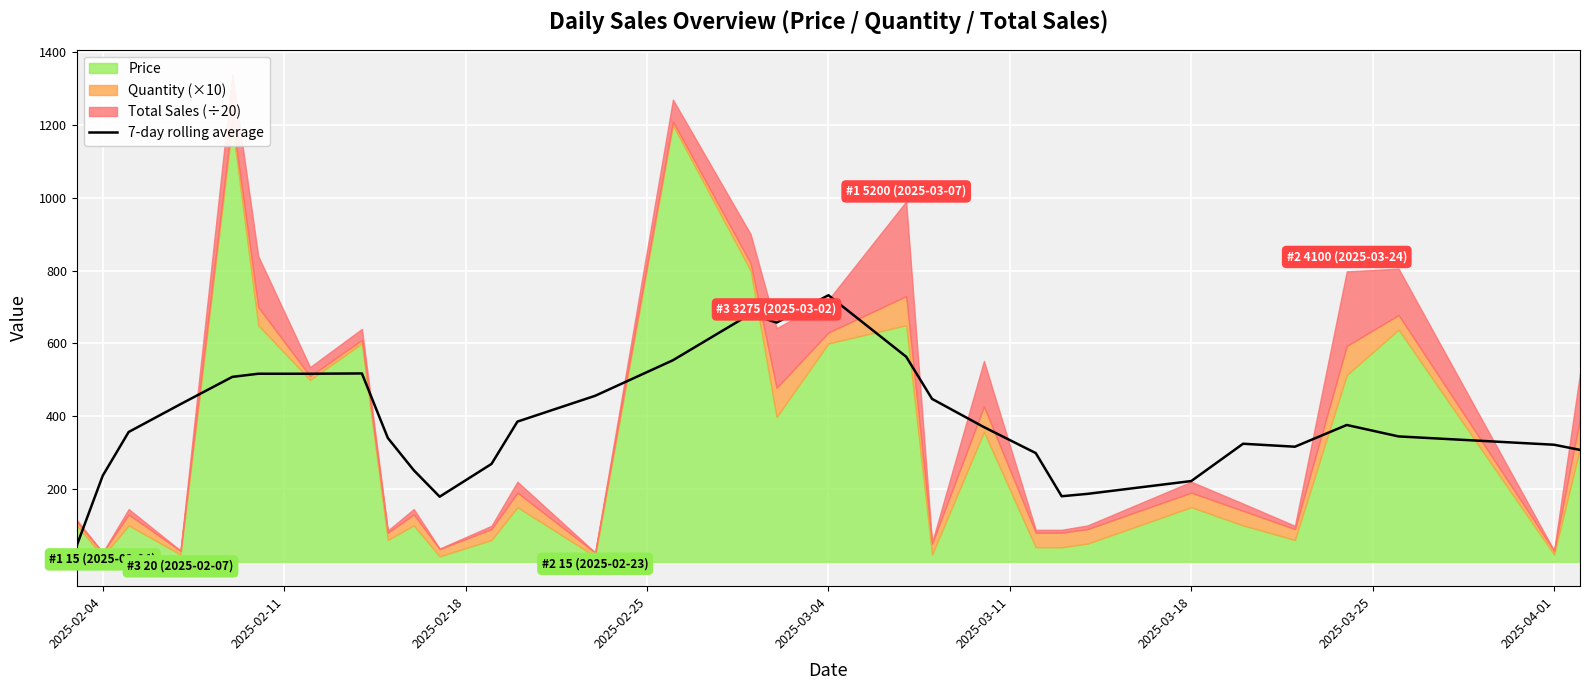

How many data points are above 356?

16